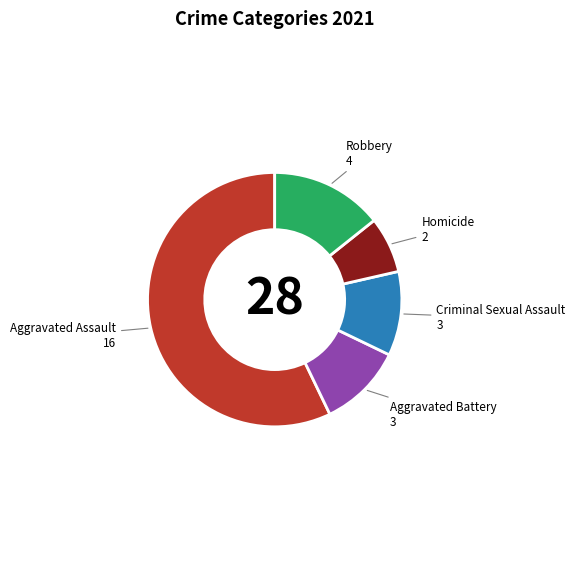

Does any single category account for the majority?

Yes